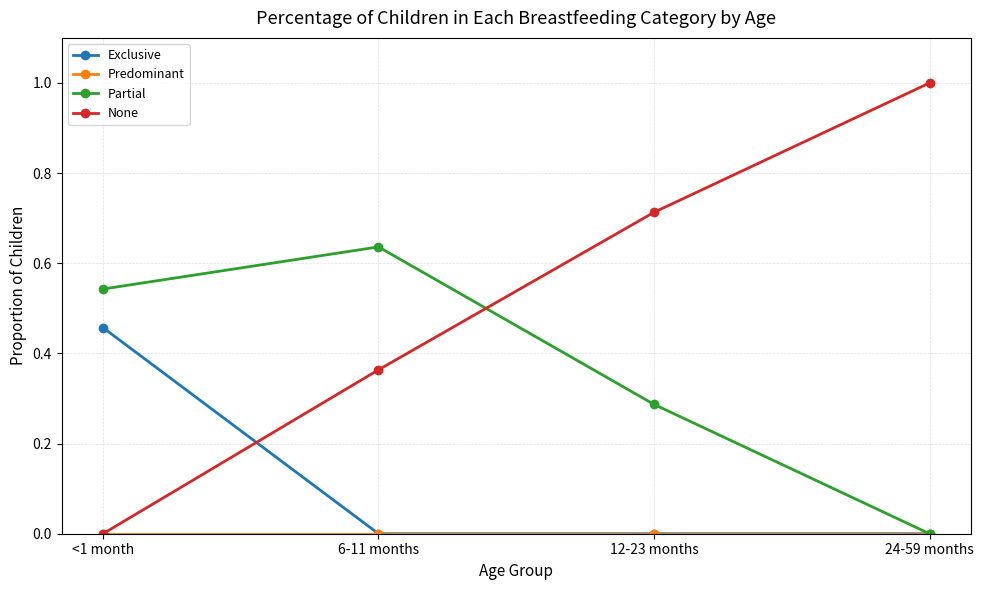

What is the label of the 3rd point from the right?

6-11 months